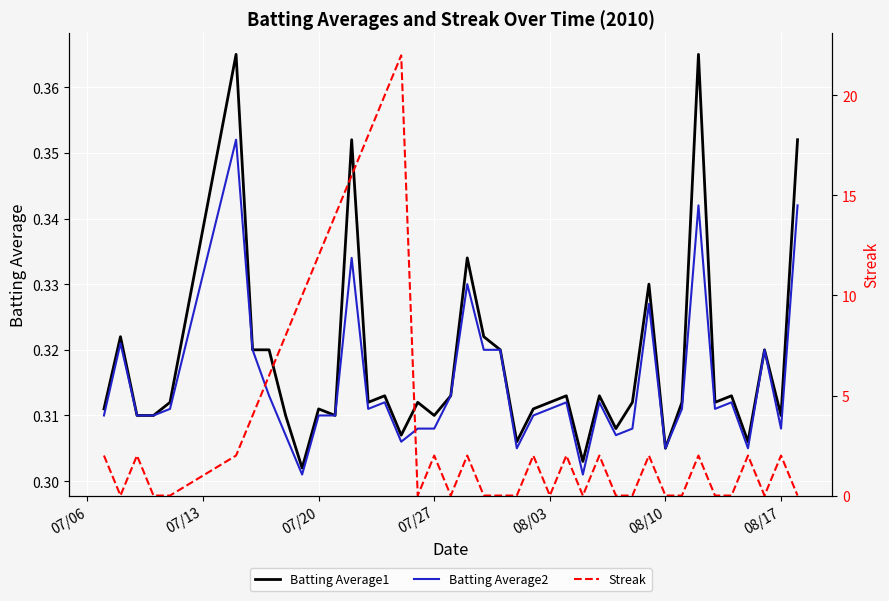

Is it true that Batting Average1 equals 0.1 at 07/20?

False